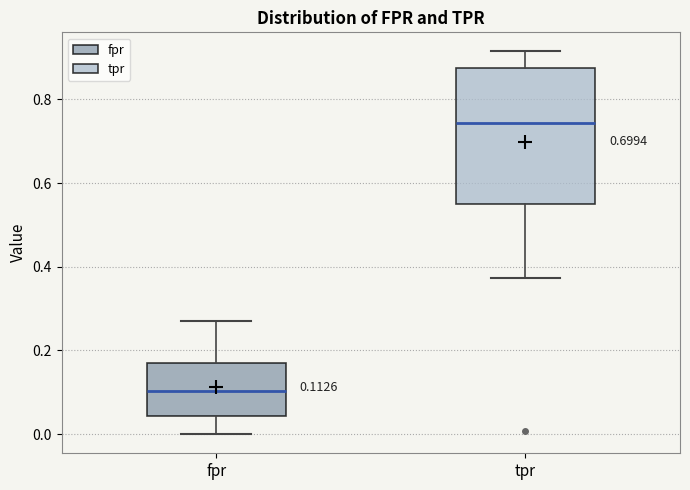

Which box is the tallest, from its lower edge to its upper edge?

tpr